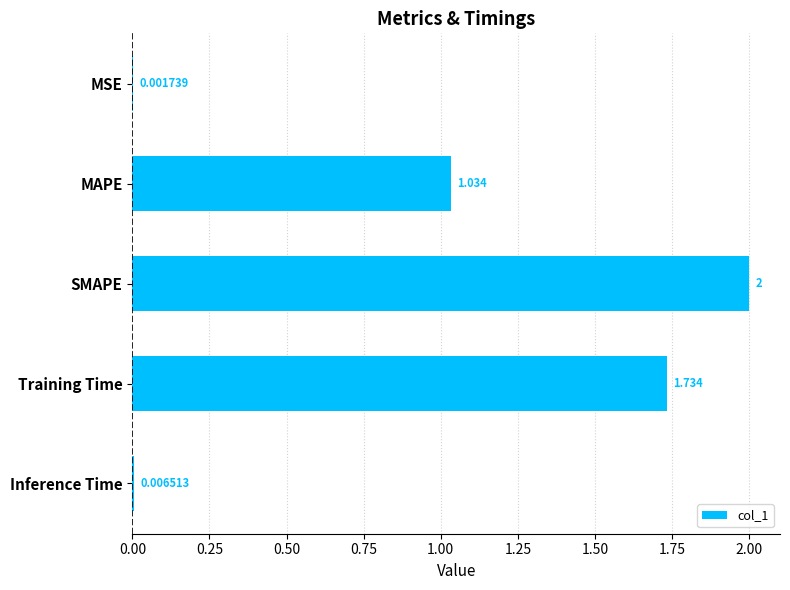

At which category does the chart reach its peak across all series?

SMAPE